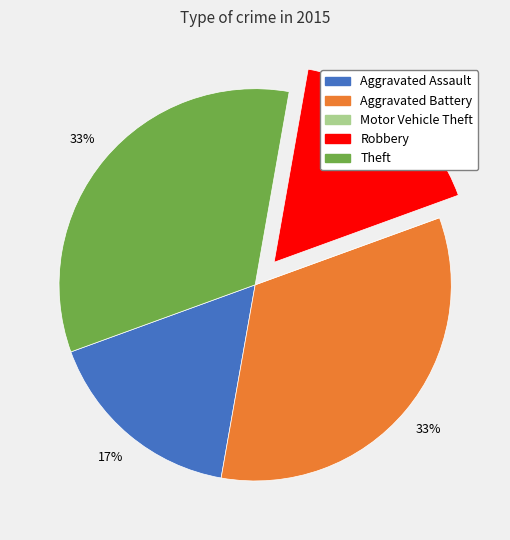

Which has a higher value, Aggravated Assault or Theft?

Theft